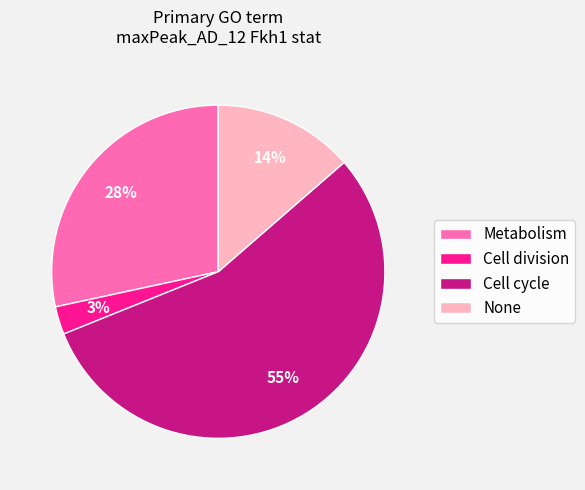

How many segments does this pie chart have?

4